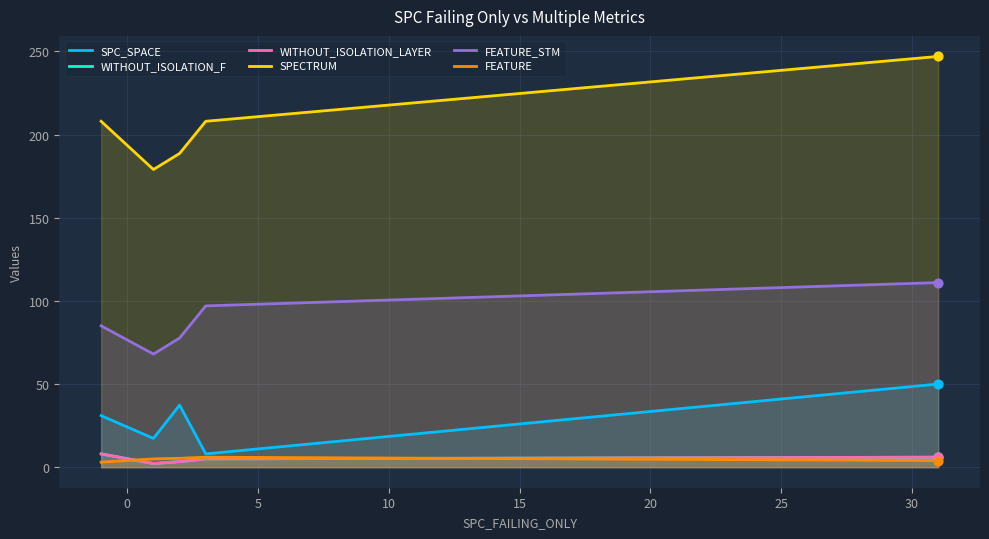

Is the value of FEATURE_STM at 0 greater than the value of FEATURE at 15?

Yes